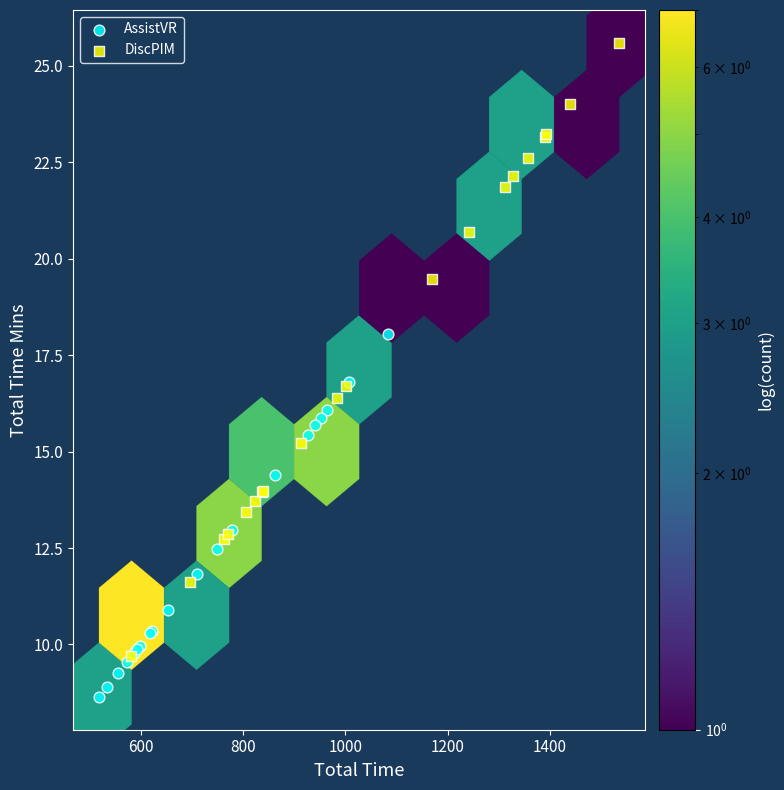

Which series reaches the maximum Y coordinate?

DiscPIM